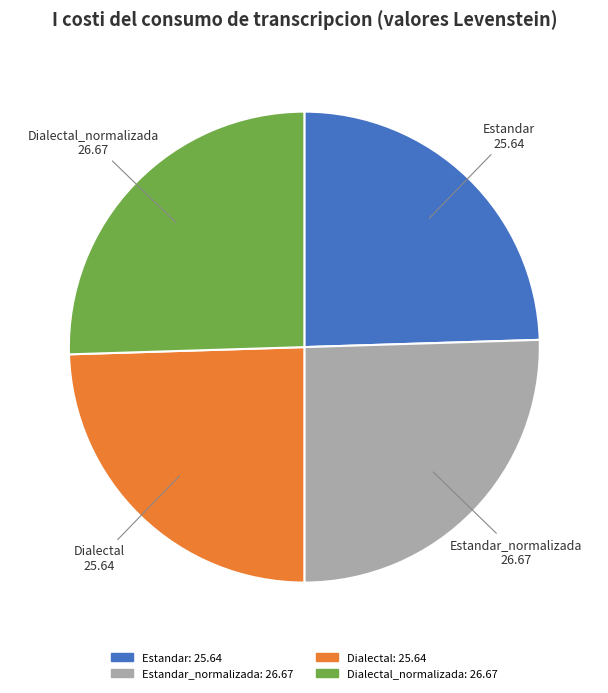

Do Dialectal and Estandar together represent more than half of the pie?

No